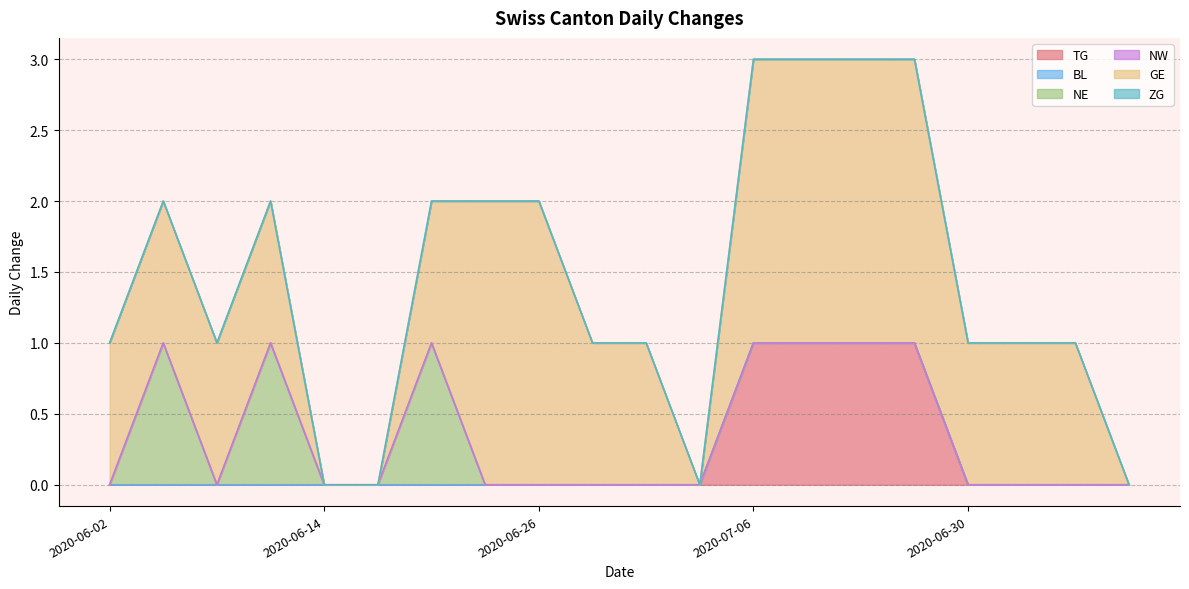

Between 2020-06-15 and 2020-07-02, which is larger?

2020-06-15